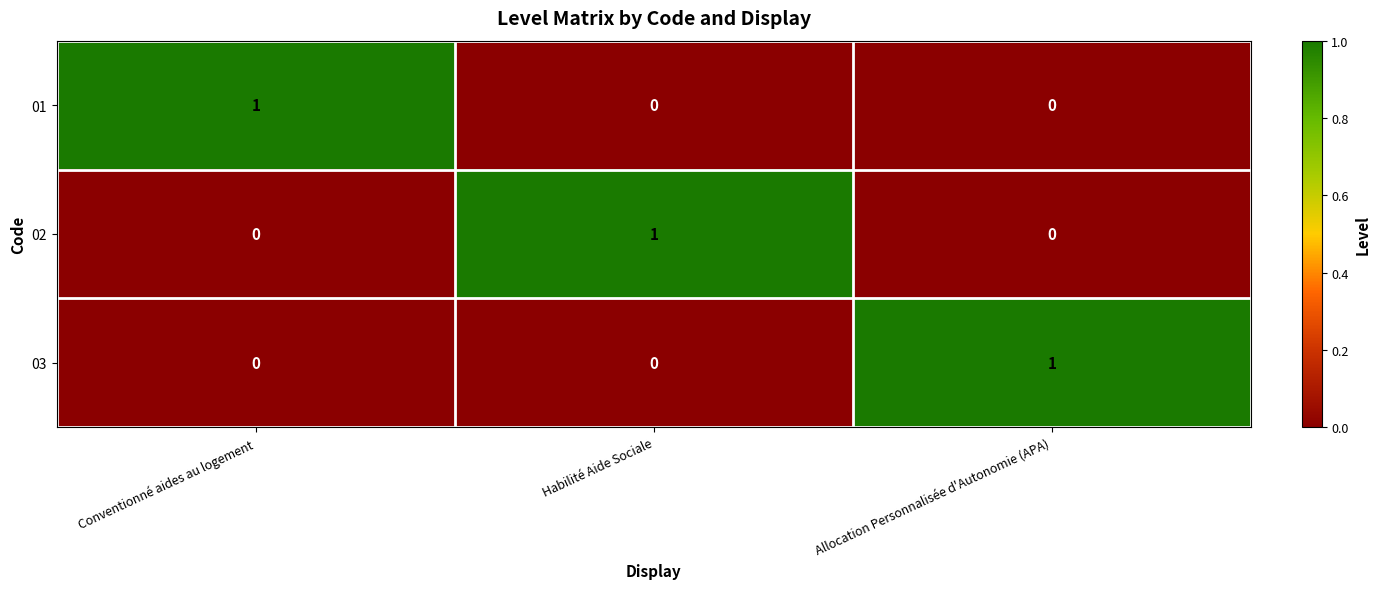

Reading left to right, extract all data points from this chart.

01: 1	0	0
02: 0	1	0
03: 0	0	1